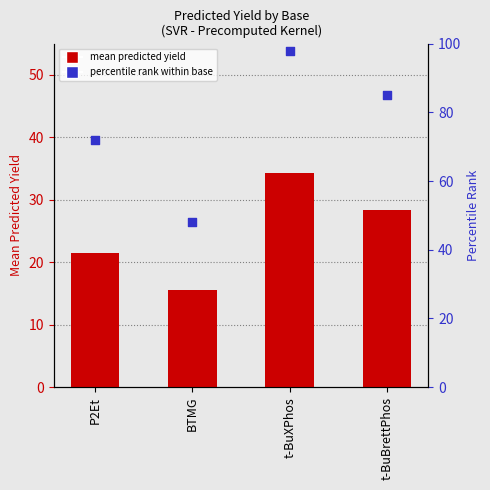

At which category is the sum across all series the highest?

t-BuXPhos